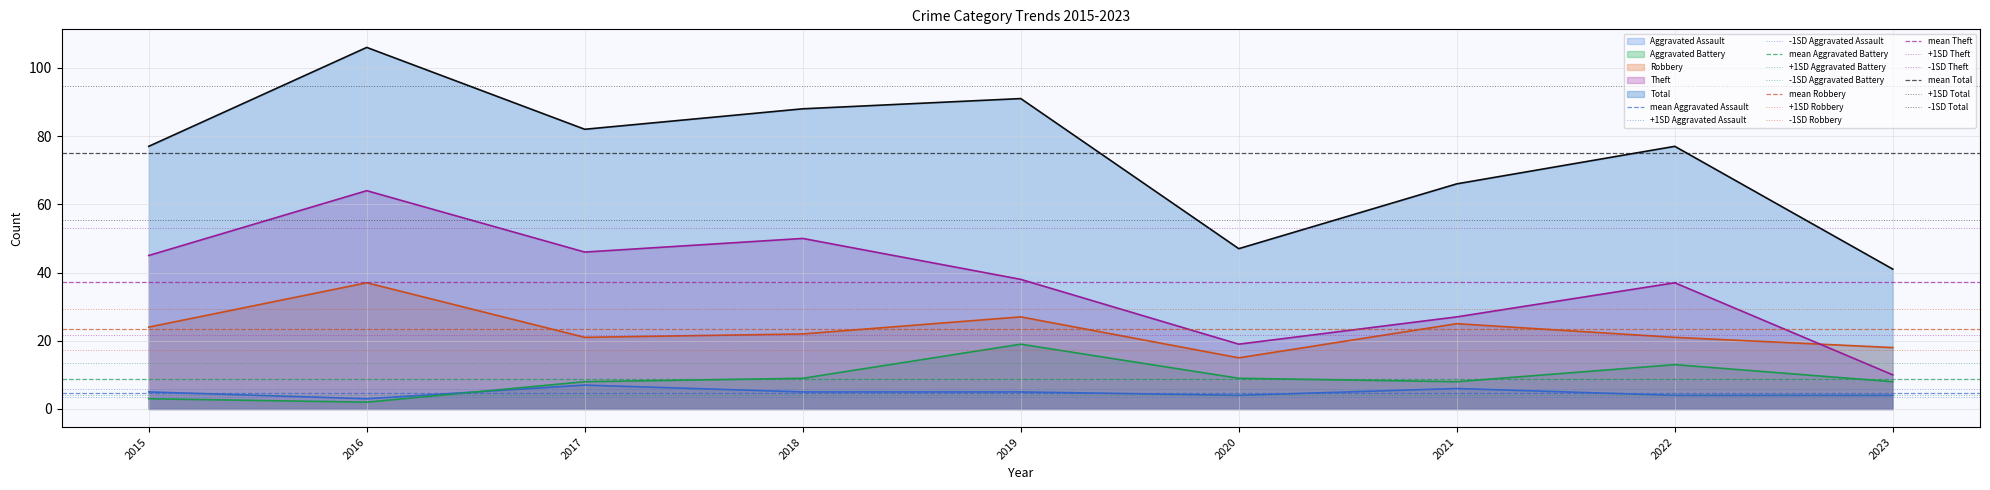

At which label does Aggravated Assault reach its minimum?

2016